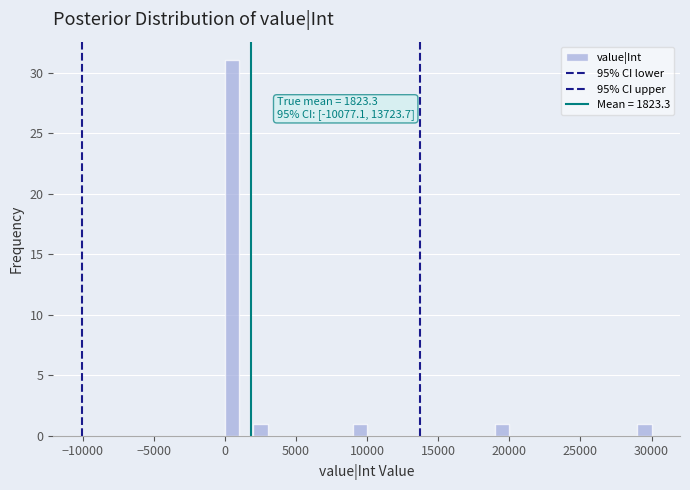

Read against the x-axis, roughly where is the centre of the tallest bar?

500